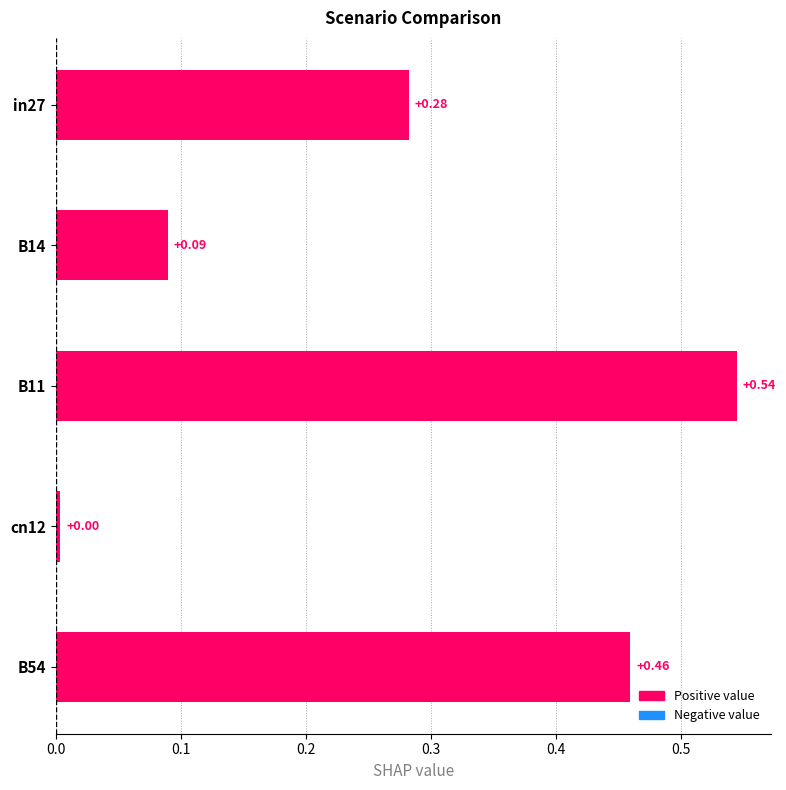

Is the value of job627_scenario0_1301 at in27 greater than the value of job630_scenario1_1307 at cn12?

Yes